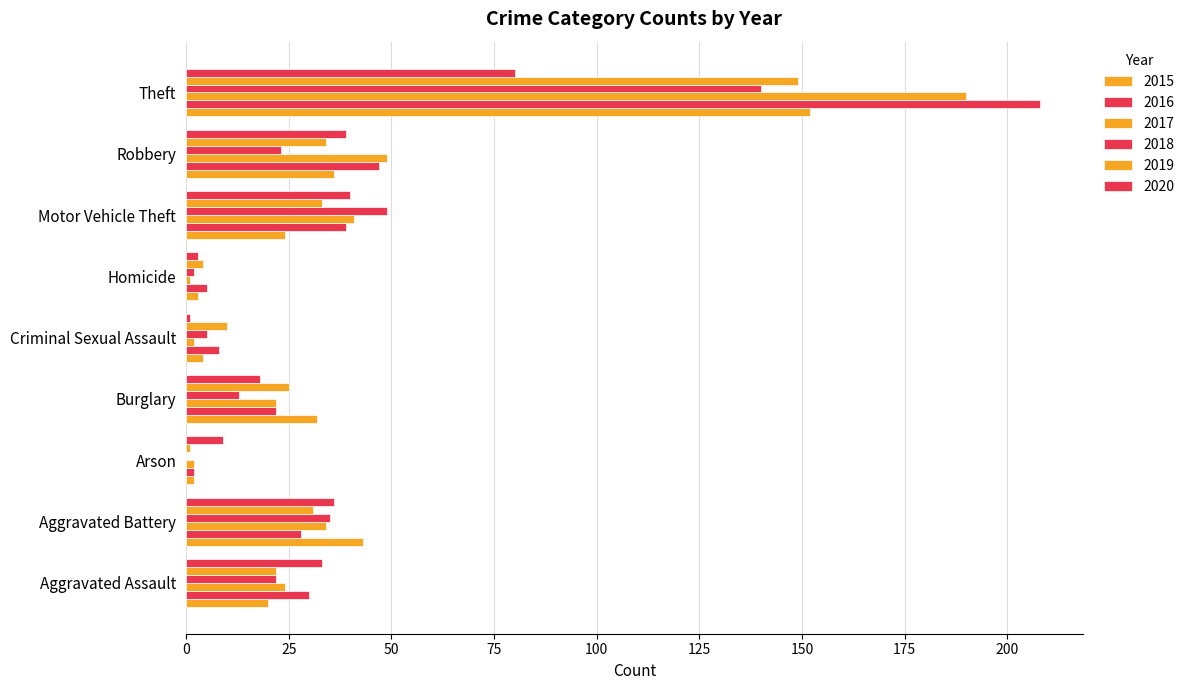

What is the maximum value shown in the chart?

208